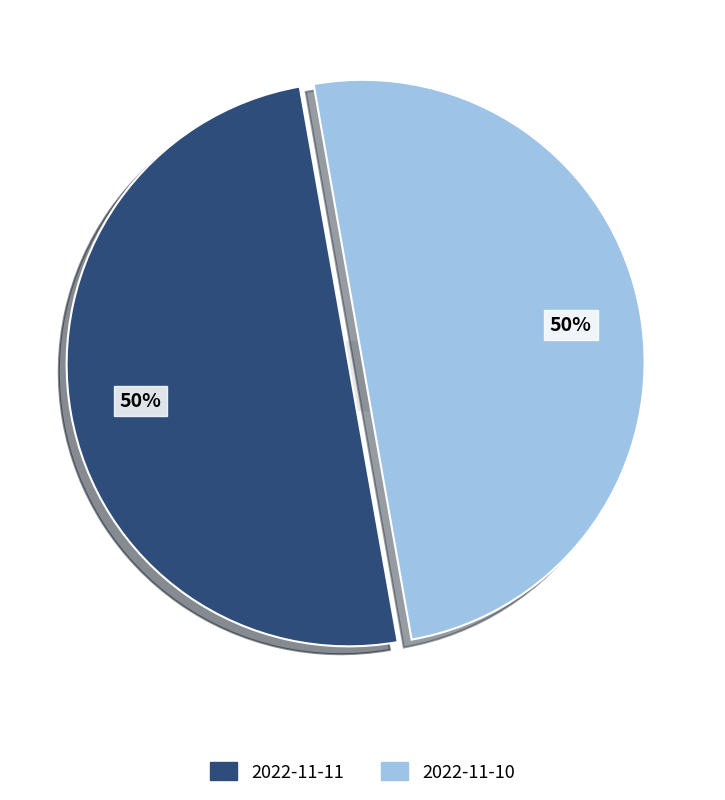

Which slice represents more than half of the pie?

2022-11-11